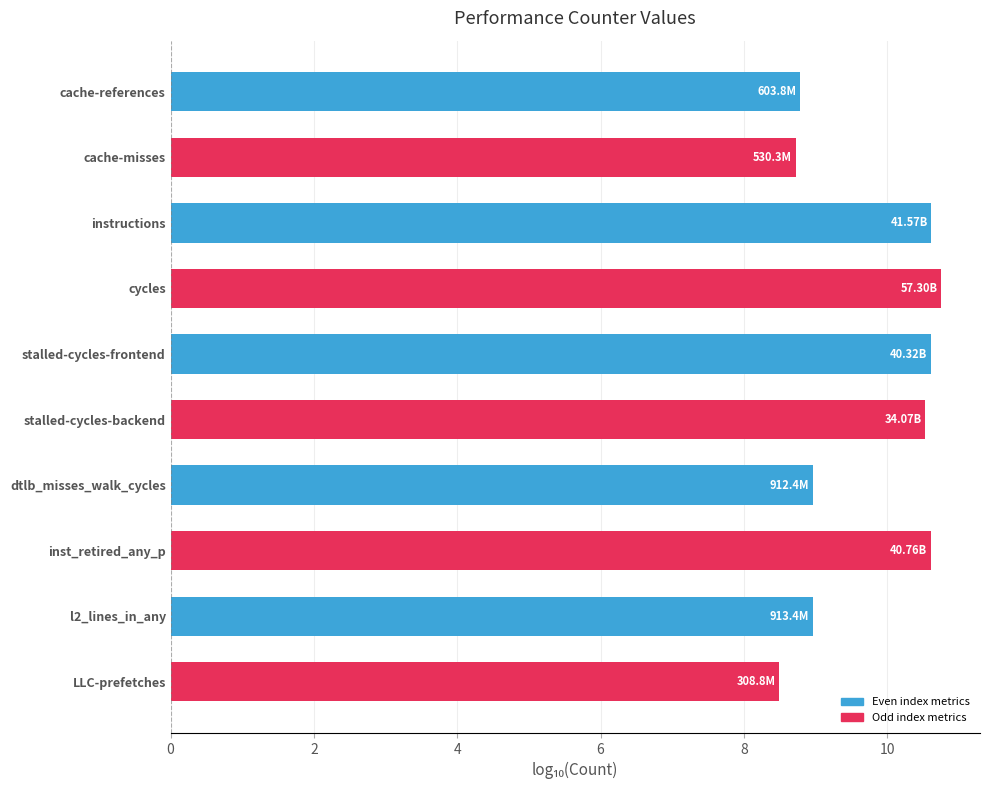

What is the change in value from stalled-cycles-backend to LLC-prefetches?

-2.0